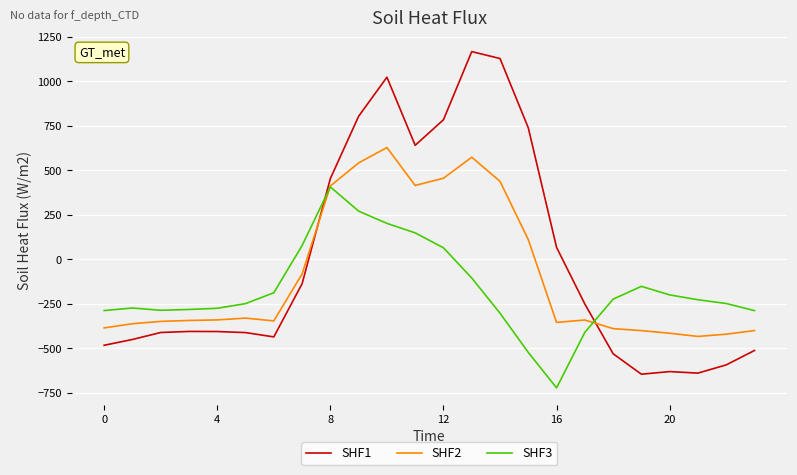

Rank the series by their maximum value, from lowest to highest.

SHF3, SHF2, SHF1